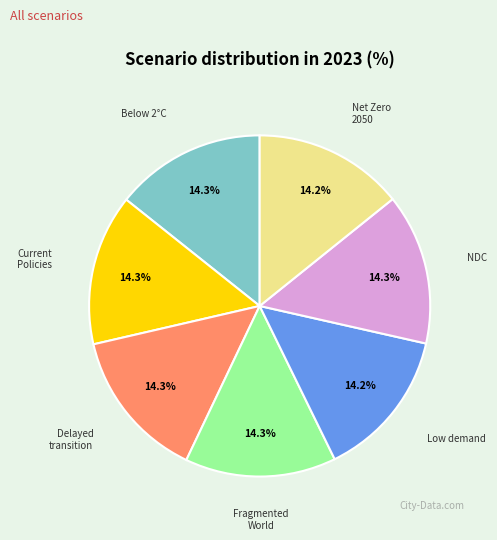

Is there a majority slice in this chart?

No